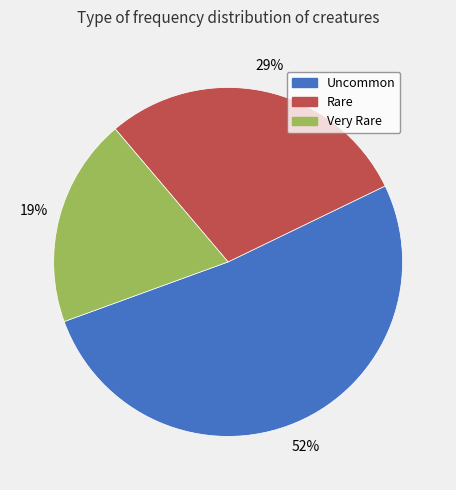

To the nearest percent, what is the combined percentage of Uncommon and Very Rare?

71%